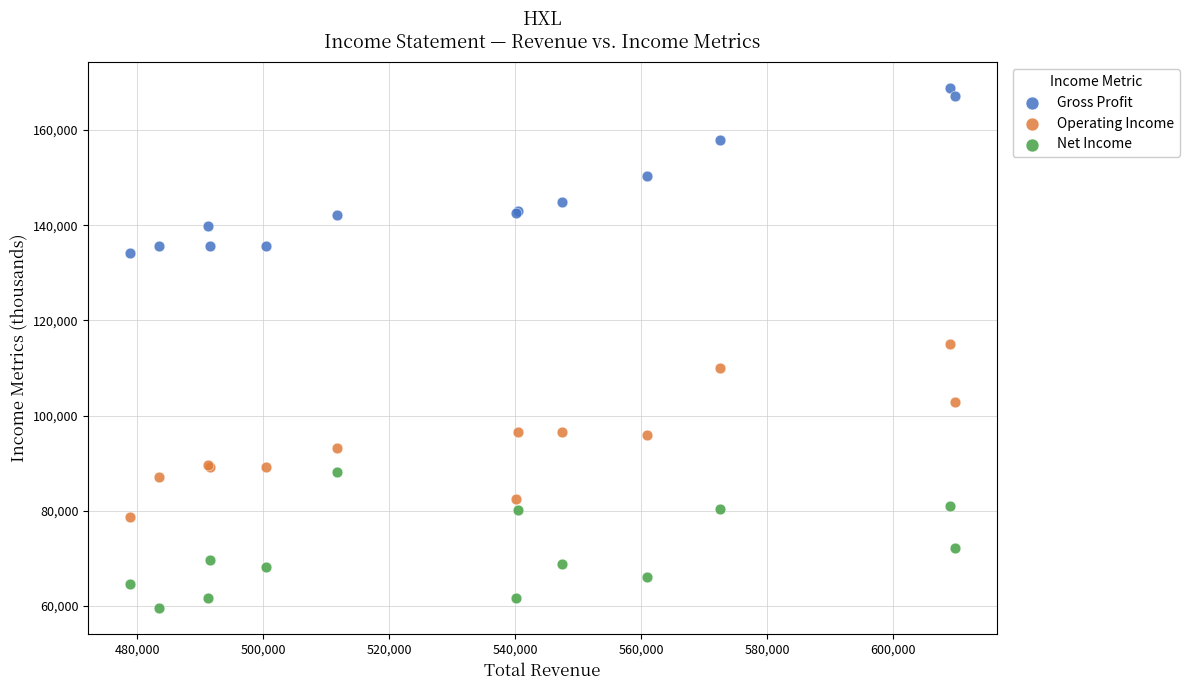

In the Net Income series, what Y value is closest to 73800?

72200